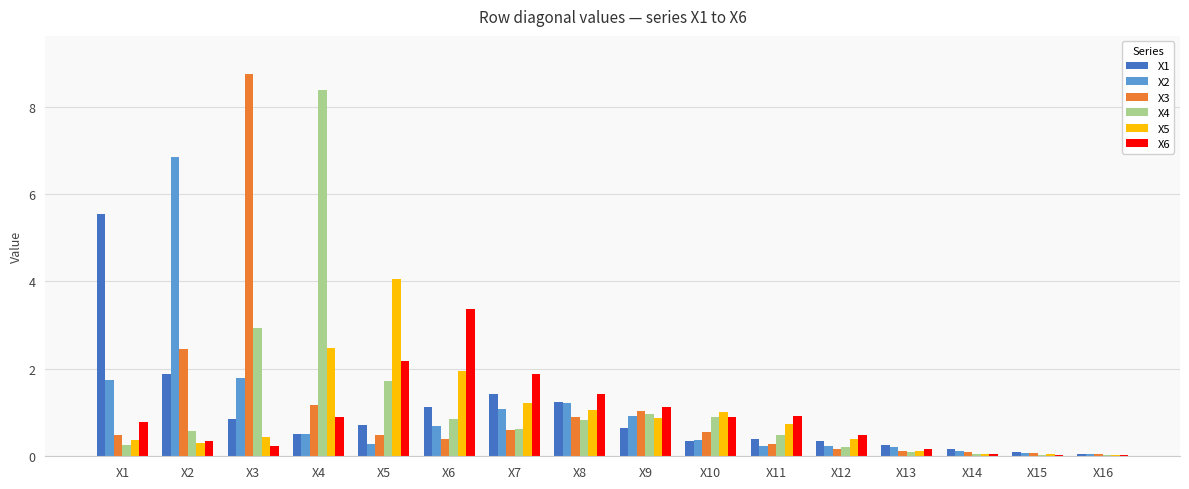

Is the value of X1 at X8 greater than the value of X5 at X1?

Yes